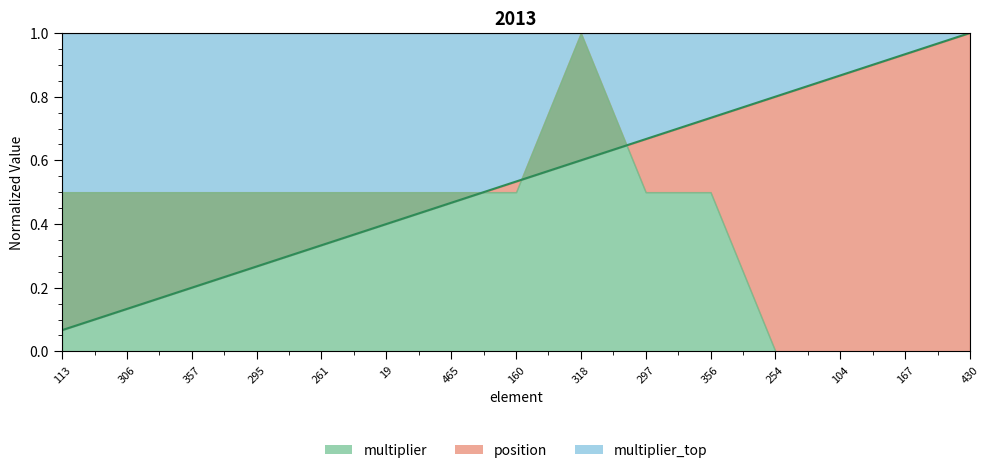

True or false: top_line has a value of 1.0 at 318.

True